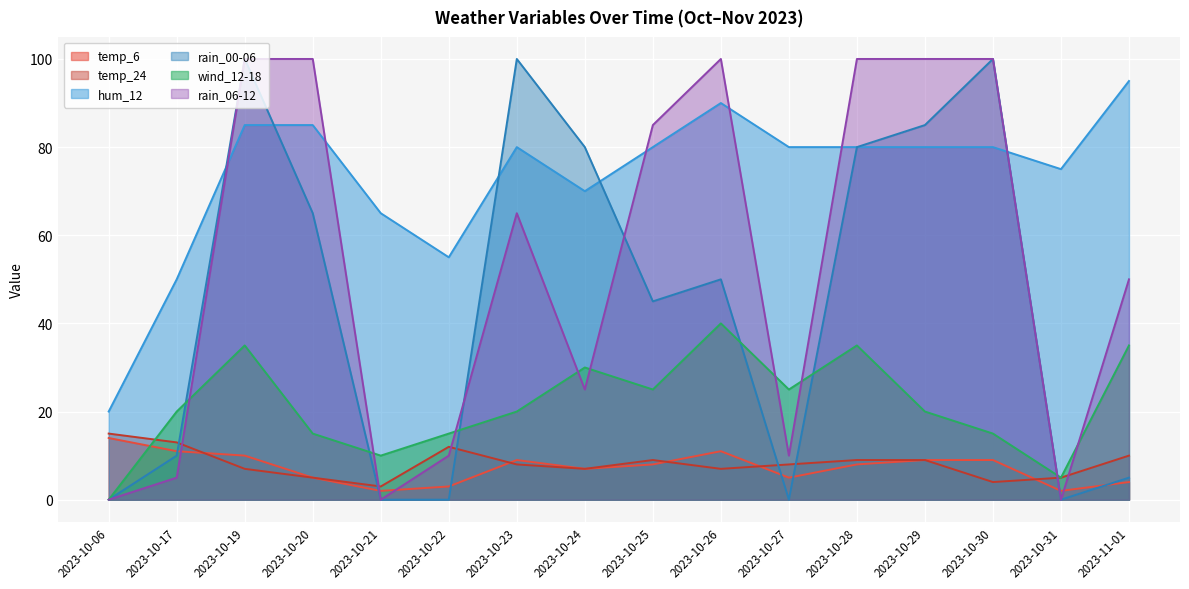

True or false: rain_06-12 has more than 1 points higher than both neighbors.

True